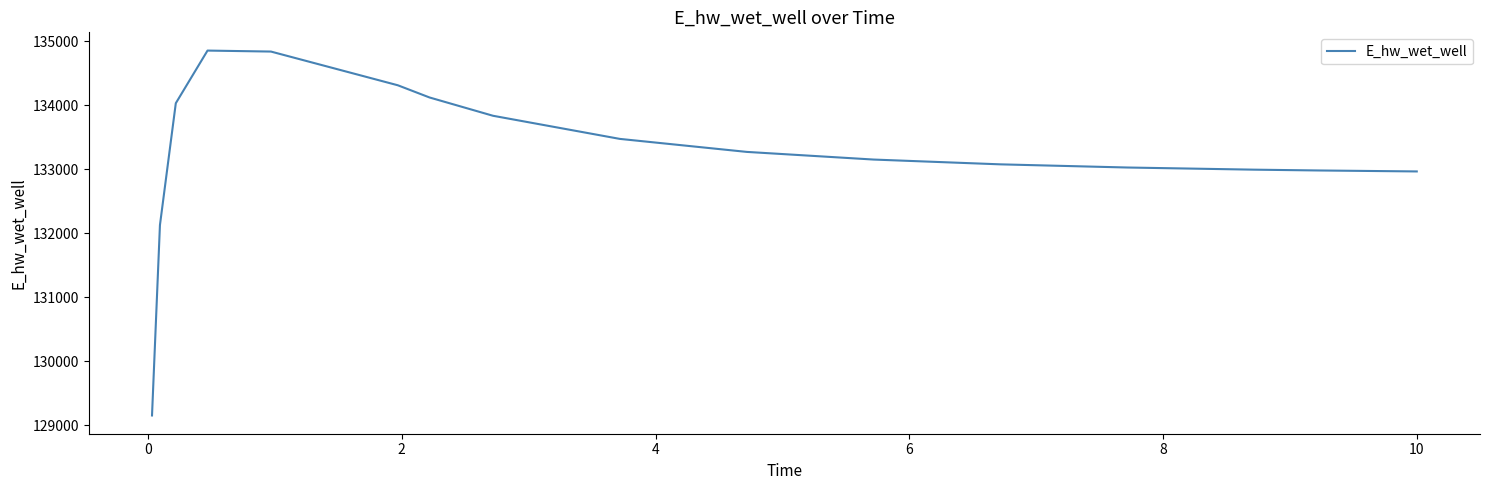

What is the greatest value displayed?

134857.9